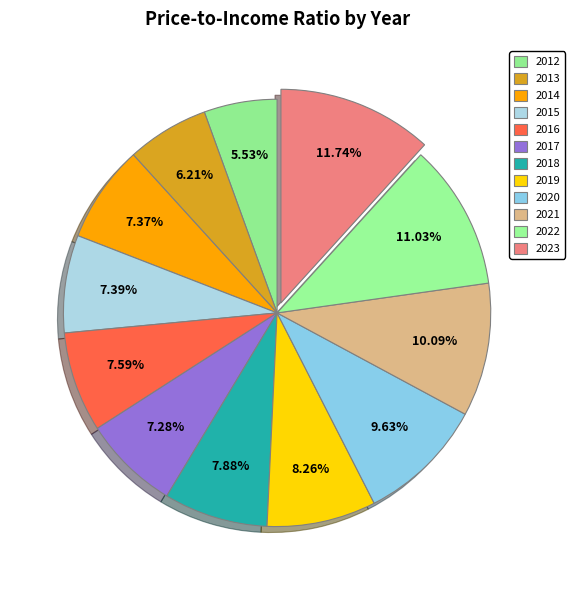

Which slice is the largest?

2023